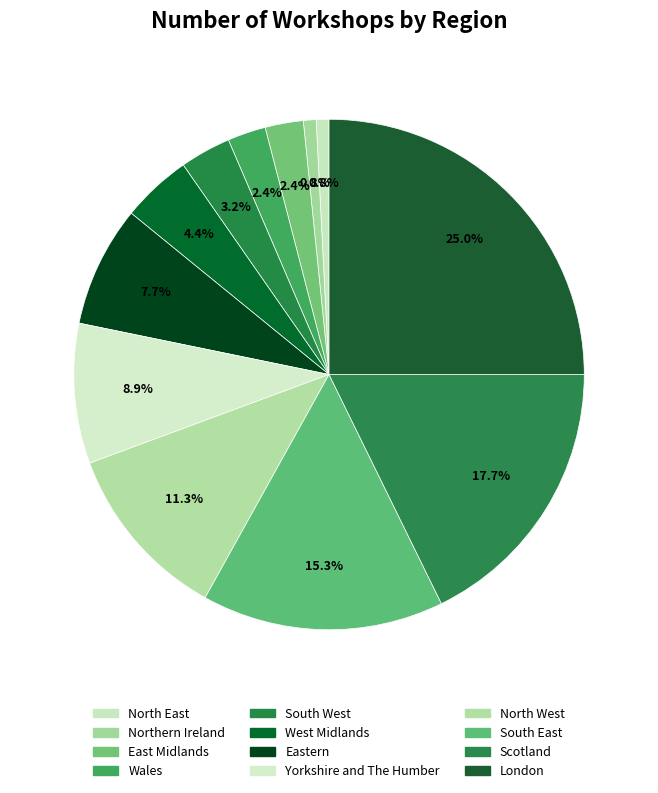

To the nearest percent, what is the average slice percentage?

8%